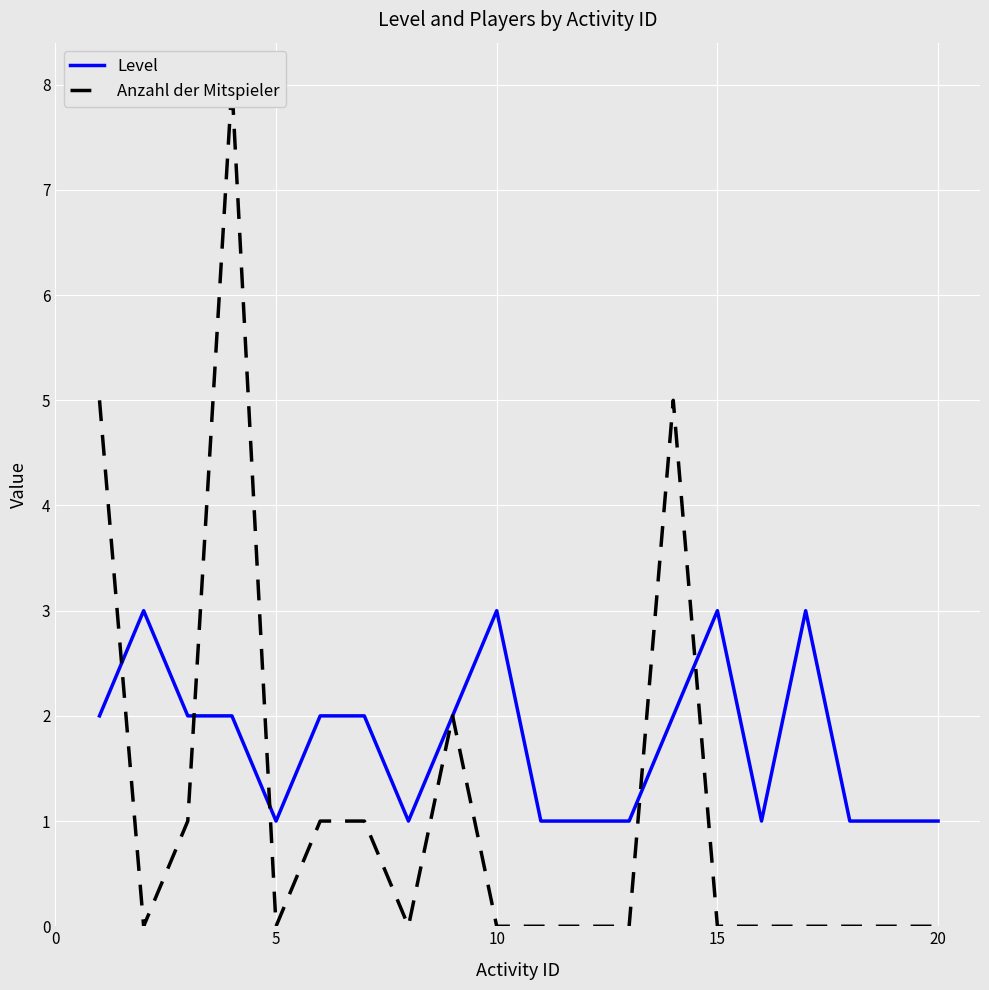

What is the highest value of the Level series?

3